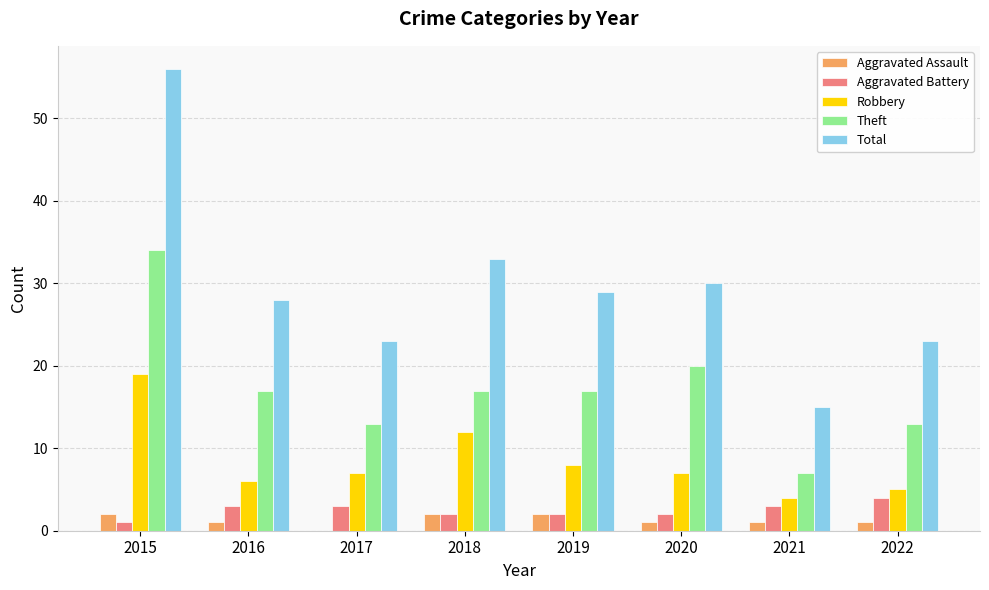

How many series are shown in this chart?

5